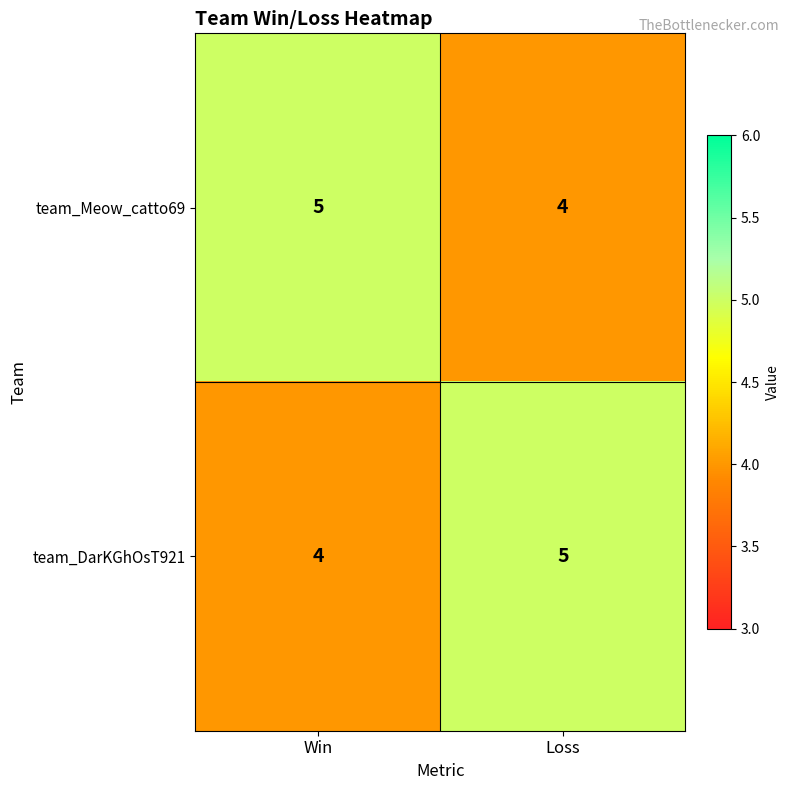

True or false: team_DarKGhOsT921 has a value of 5 at Loss.

True